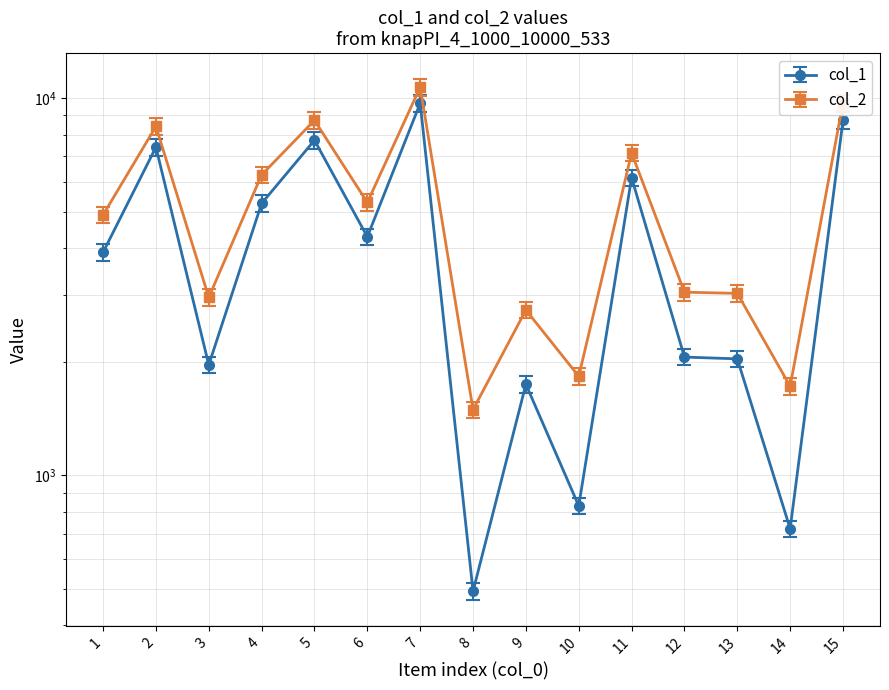

True or false: col_1 and col_2 cross at least once.

False